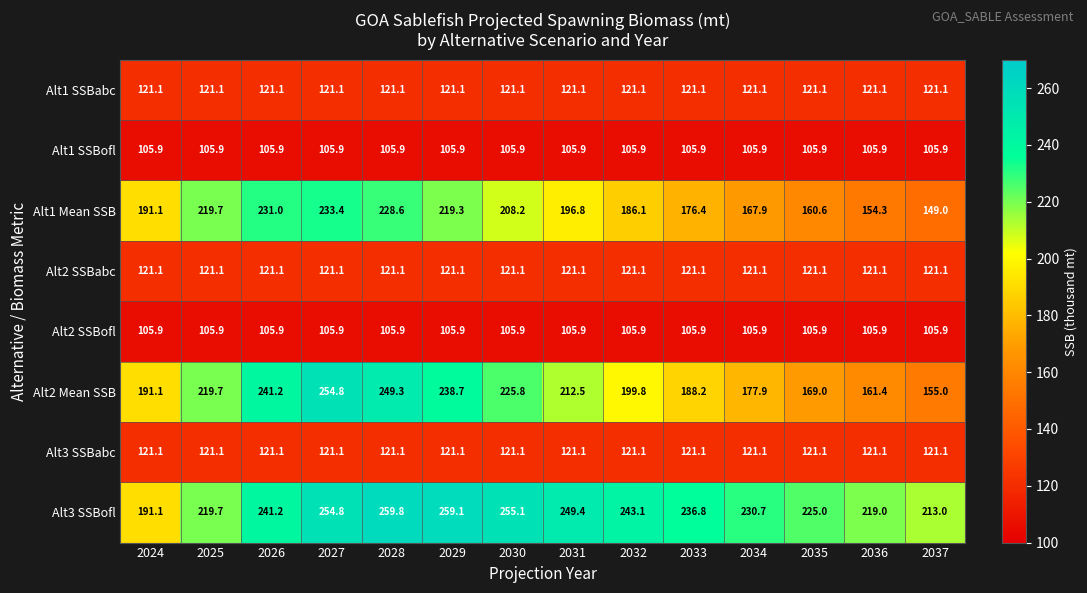

What is the minimum value for Alt3 SSBabc?

121.1